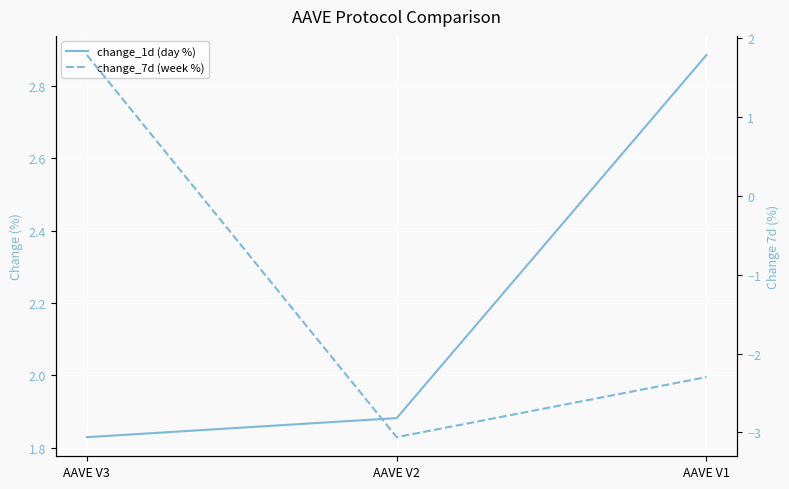

Is the value of change_1d (day %) at AAVE V3 greater than the value of change_7d (week %) at AAVE V1?

Yes